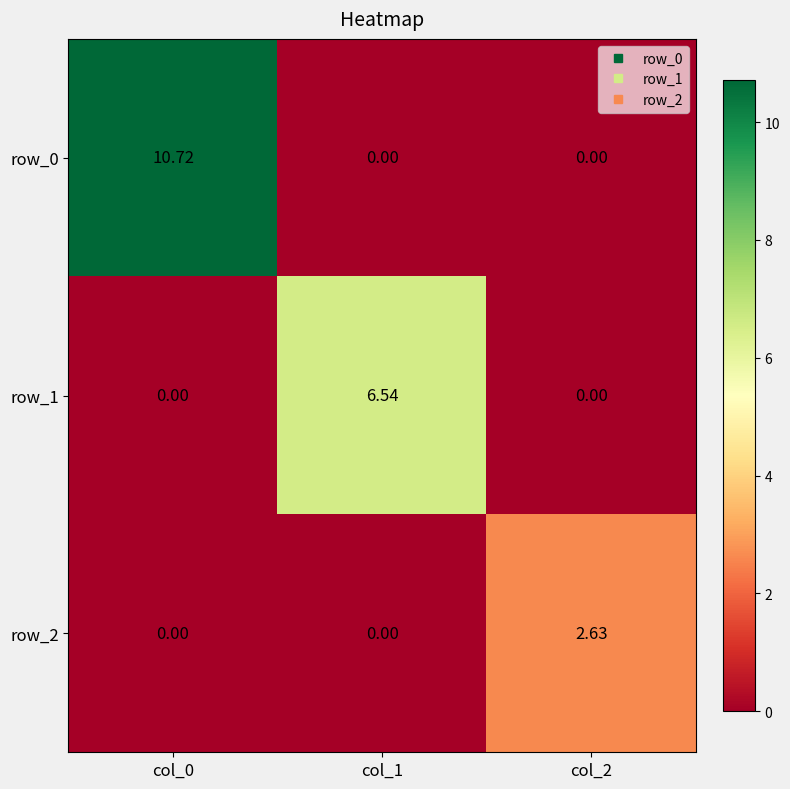

Is the value of row_1 at col_0 greater than the value of row_0 at col_0?

No